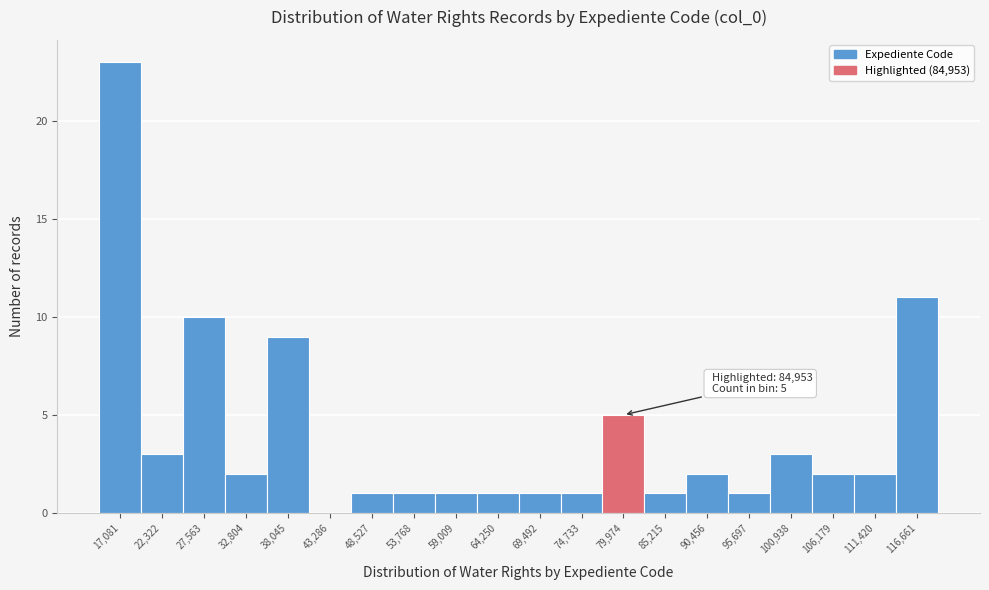

Reading left to right, transcribe all the data shown in this chart.

17,081=23	22,322=3	27,563=10	32,804=2	38,045=9	43,286=0	48,527=1	53,768=1	59,009=1	64,250=1	69,492=1	74,733=1	79,974=5	85,215=1	90,456=2	95,697=1	100,938=3	106,179=2	111,420=2	116,661=11